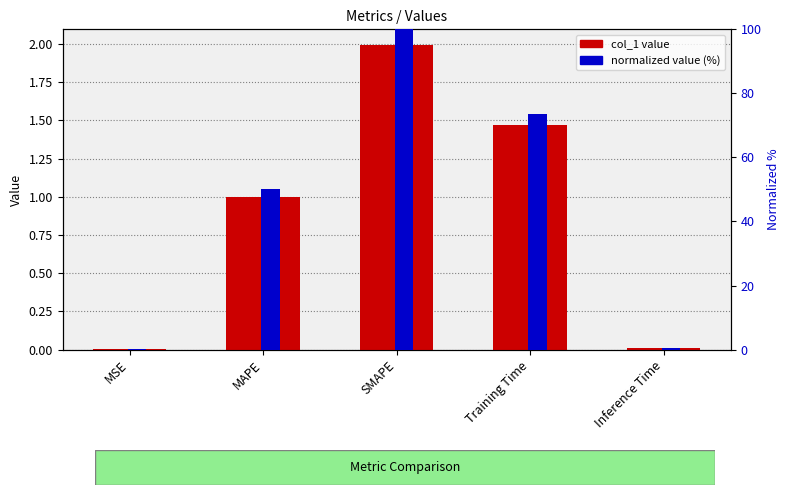

At which label does normalized (%) first exceed 50?

MAPE